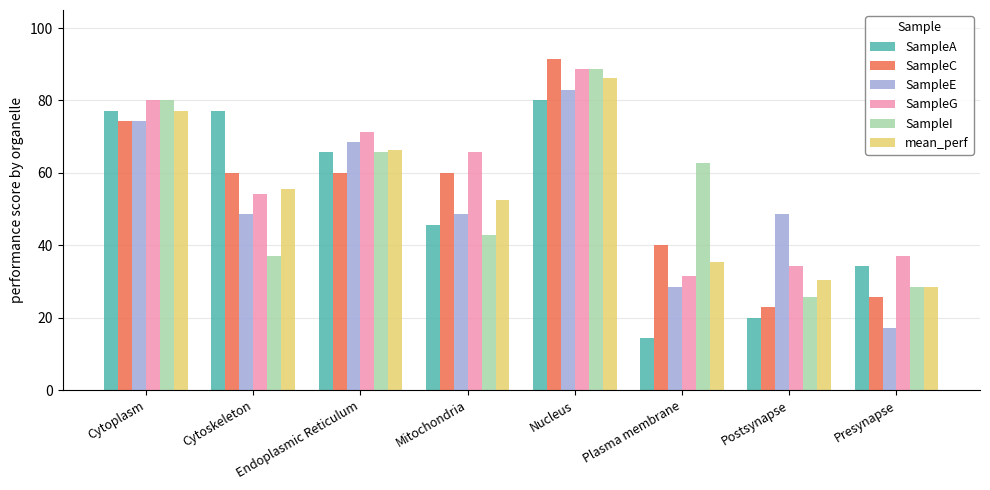

Is the value of SampleG at Cytoskeleton greater than the value of mean_perf at Postsynapse?

Yes